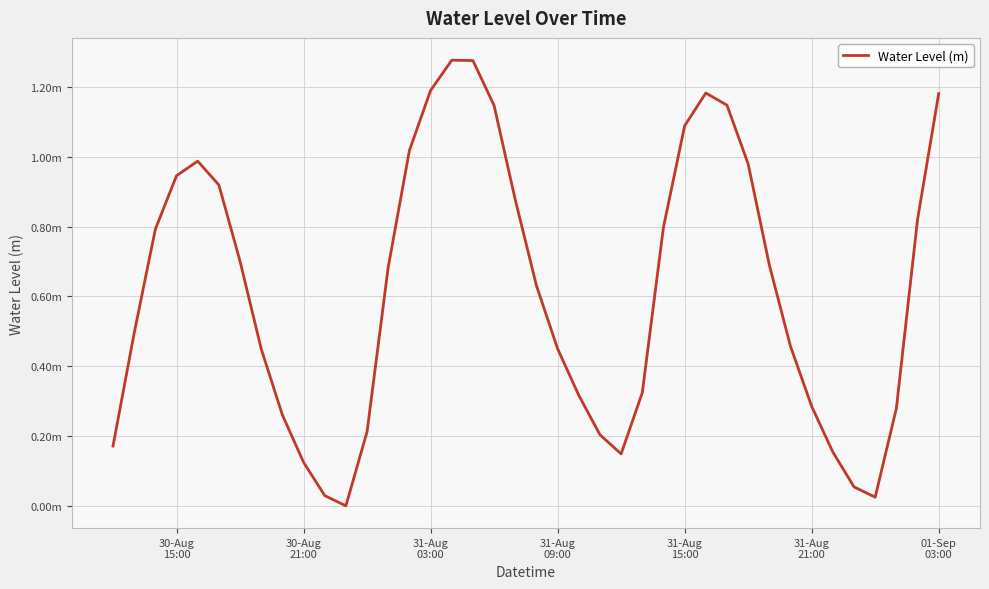

Does the chart display data point markers on the line(s)?

No